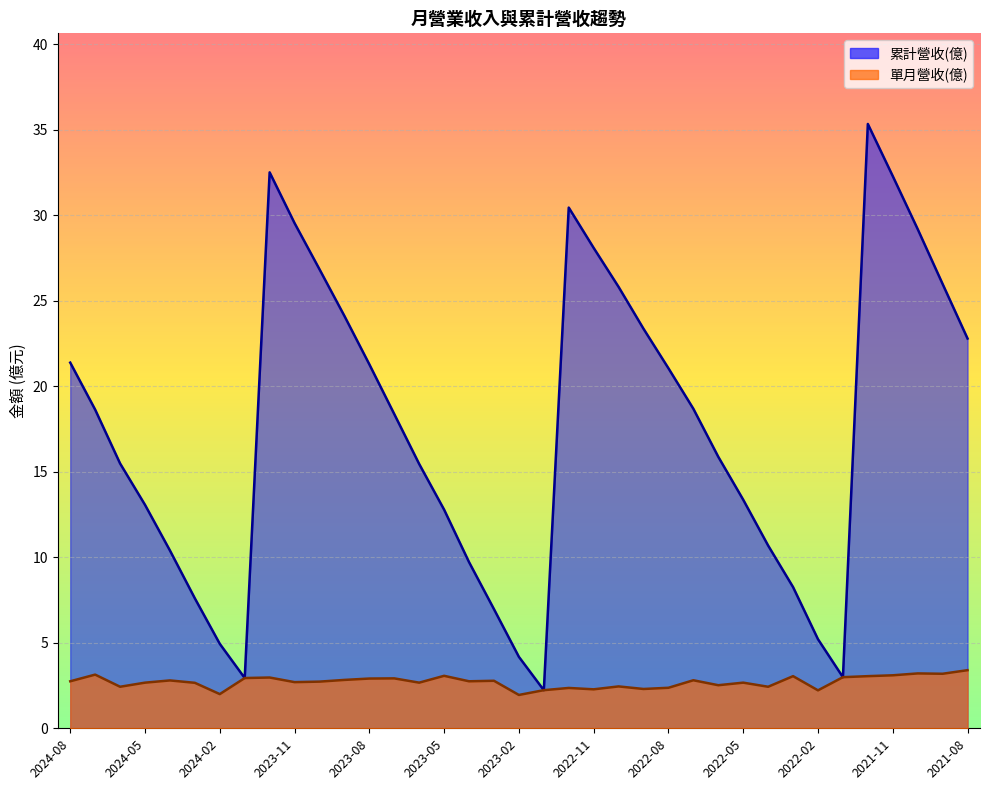

Reading left to right, list all the values displayed in this chart.

單月營收(億): 2.8	3.1	2.4	2.7	2.8	2.7	2.0	2.9	3.0	2.7	2.7	2.8	2.9	2.9	2.7	3.1	2.8	2.8	1.9	2.2	2.4	2.3	2.5	2.3	2.4	2.8	2.5	2.7	2.4	3.0	2.2	3.0	3.0	3.1	3.2	3.2	3.4
累計營收(億): 21.4	18.6	15.5	13.1	10.4	7.6	4.9	2.9	32.5	29.6	26.9	24.1	21.3	18.4	15.5	12.8	9.7	7.0	4.2	2.2	30.5	28.1	25.8	23.4	21.1	18.7	15.9	13.4	10.7	8.3	5.2	3.0	35.4	32.3	29.2	26.0	22.8